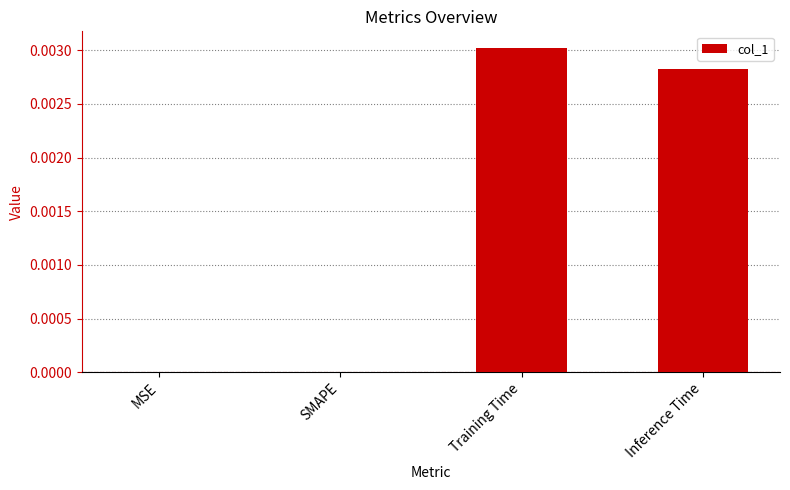

The value at Inference Time is 0.0. True or false?

True